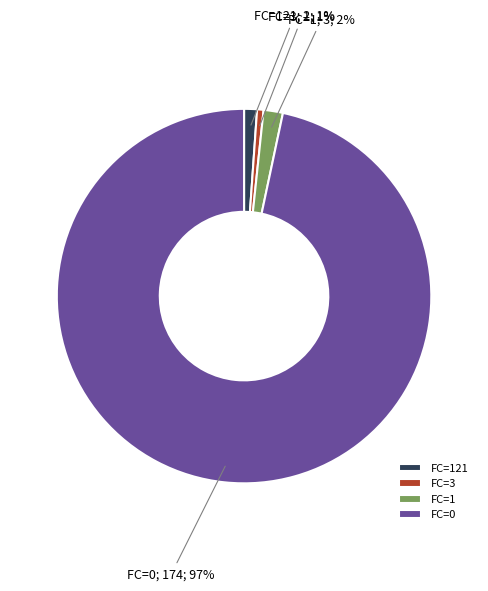

True or false: FC=121 accounts for 7% of the total.

False